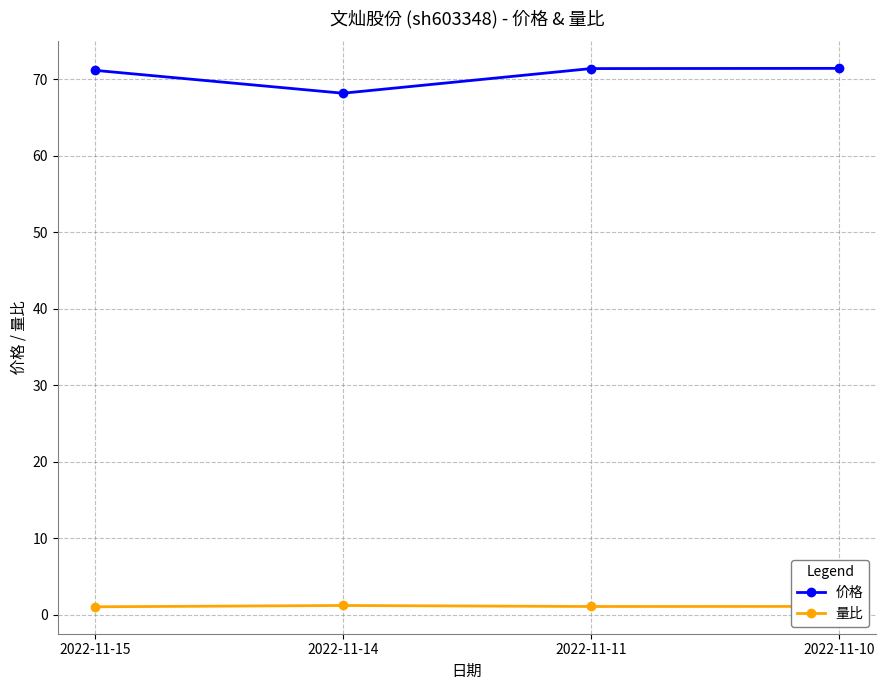

What is the total value across all series at 2022-11-15?

72.2